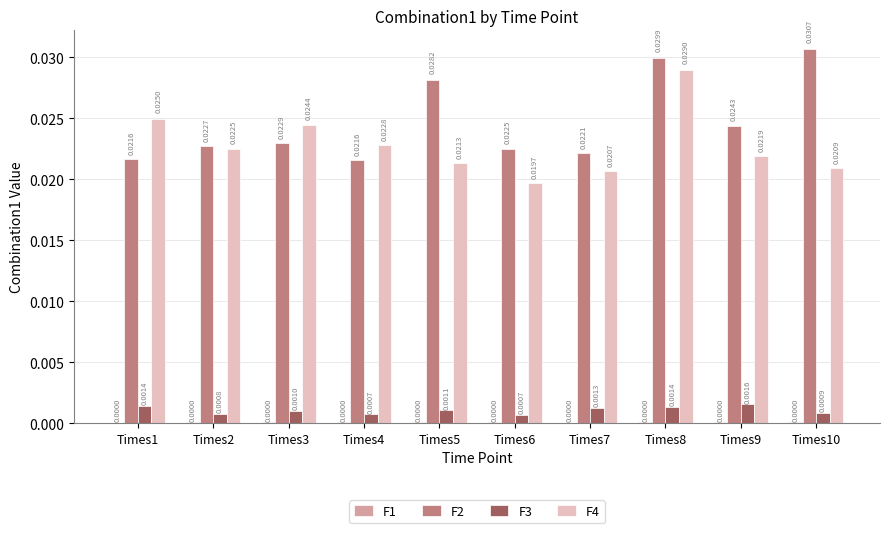

At which category is the sum across all series the highest?

Times8